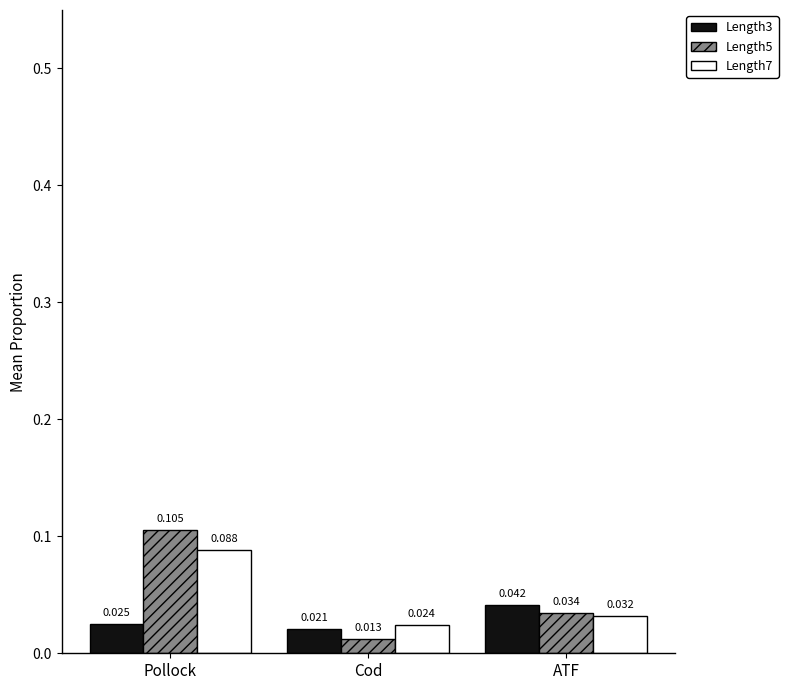

Is the value of Length5 at Cod greater than the value of Length3 at Pollock?

No